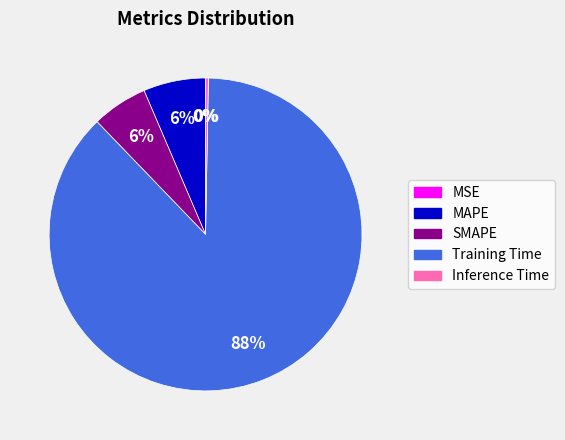

Count the number of slices in the pie.

5